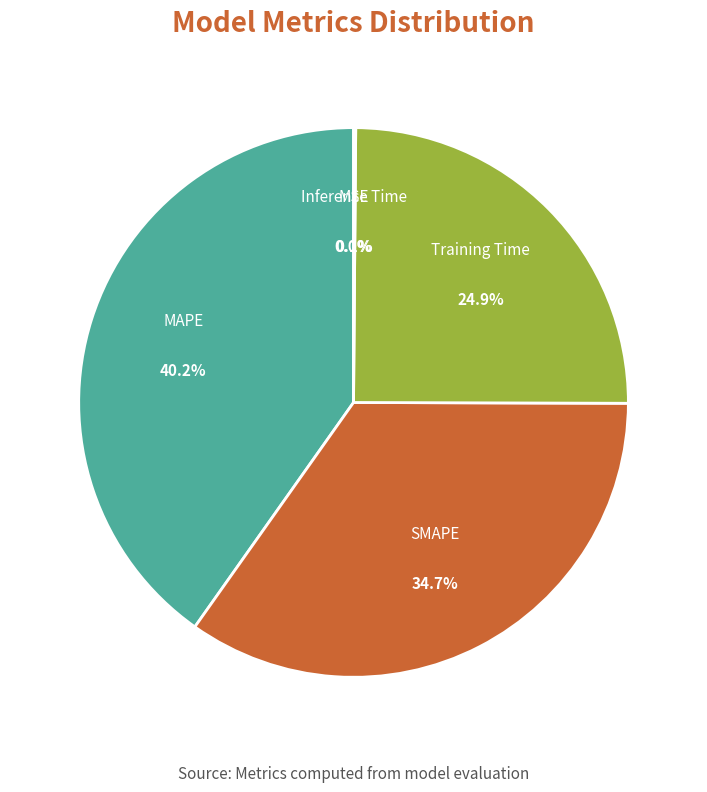

Is there a majority slice in this chart?

No